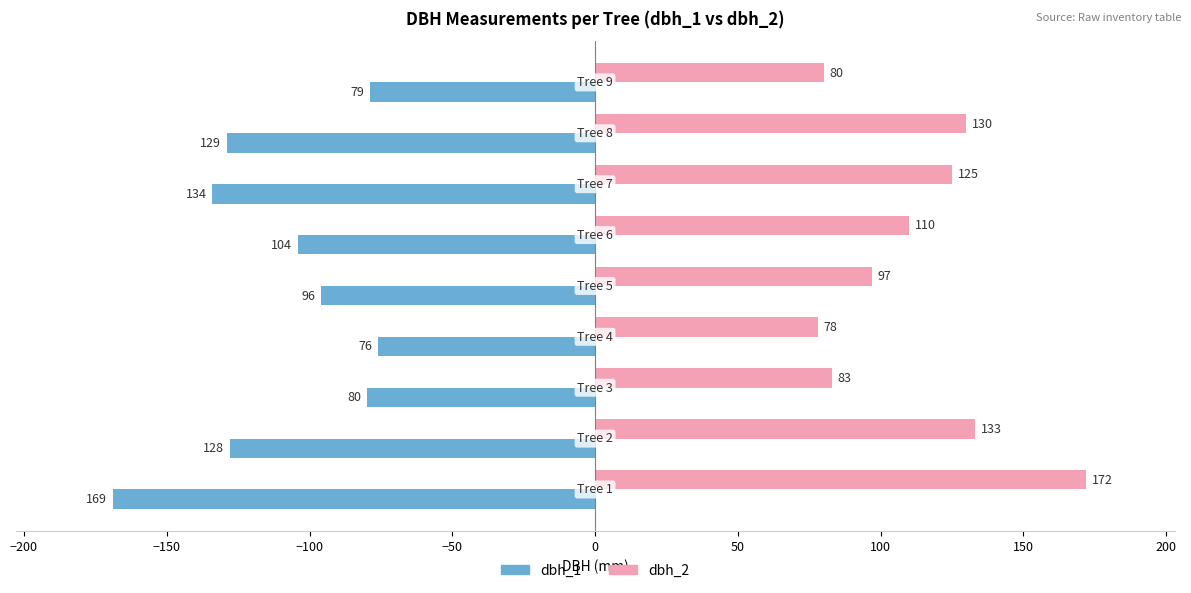

At how many categories does at least one series exceed 90?

6